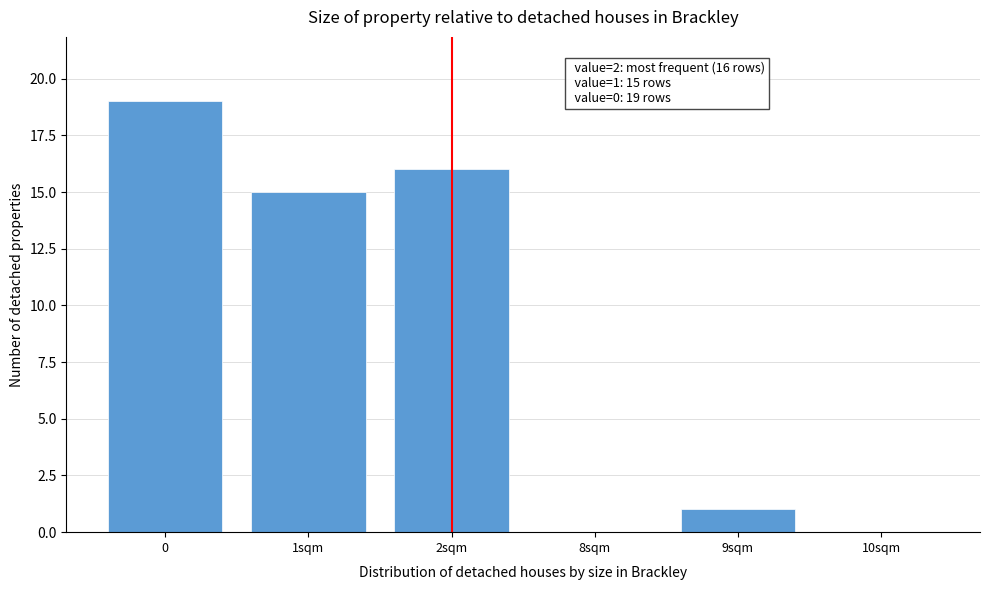

Reading left to right, what are all the values shown in this chart?

0=19	1sqm=15	2sqm=16	8sqm=0	9sqm=1	10sqm=0